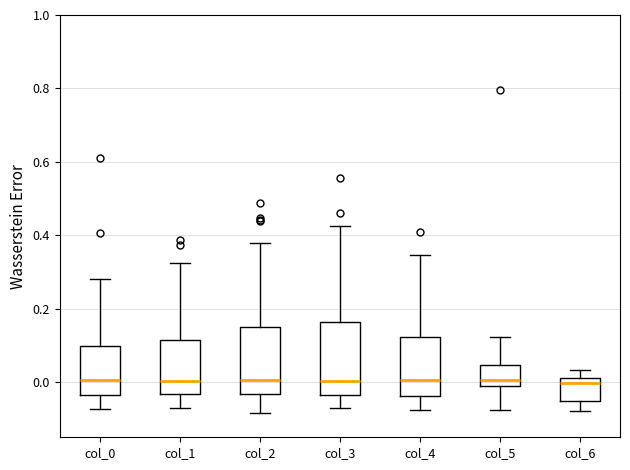

Reading left to right, transcribe this box plot: for each box, give where its median line is, the range the box spans, and where its two whiskers end, as read against the y-axis. The values are not printed on the chart, so give them approximately, as read against the axis.

col_0: median 0.00, box -0.04 to 0.10, whiskers -0.08 to 0.28
col_1: median 0.00, box -0.04 to 0.12, whiskers -0.08 to 0.32
col_2: median 0.00, box -0.04 to 0.16, whiskers -0.08 to 0.38
col_3: median 0.00, box -0.04 to 0.16, whiskers -0.08 to 0.42
col_4: median 0.00, box -0.04 to 0.12, whiskers -0.08 to 0.34
col_5: median 0.00, box -0.02 to 0.04, whiskers -0.08 to 0.12
col_6: median 0.00, box -0.06 to 0.02, whiskers -0.08 to 0.04